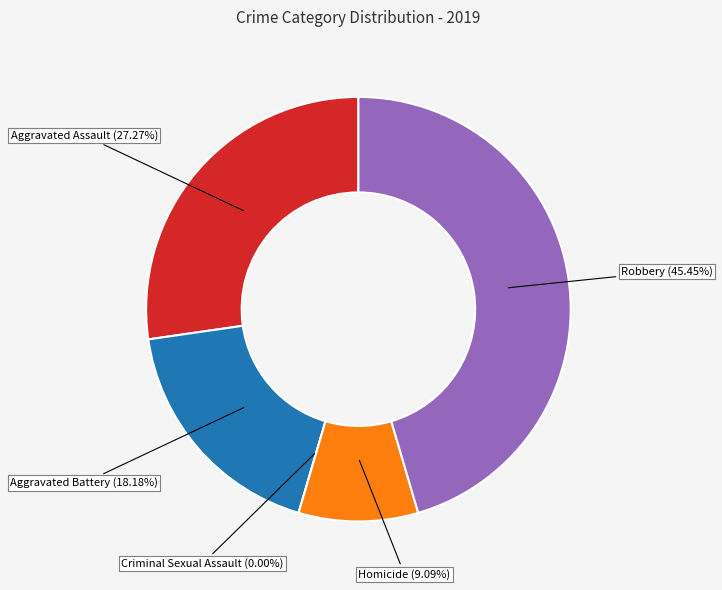

What is the largest slice in the pie chart?

Robbery